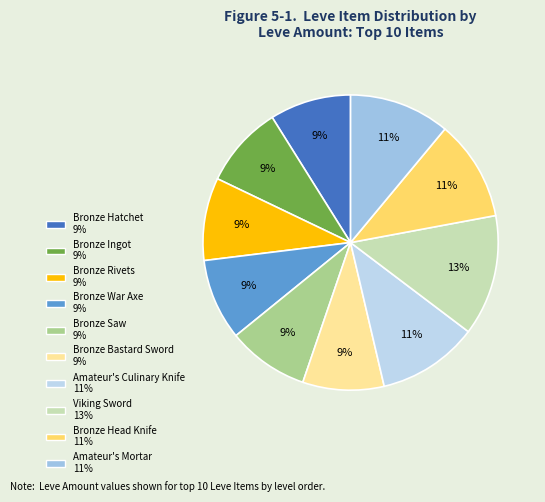

What percentage is the Bronze Head Knife slice, to the nearest percent?

11%